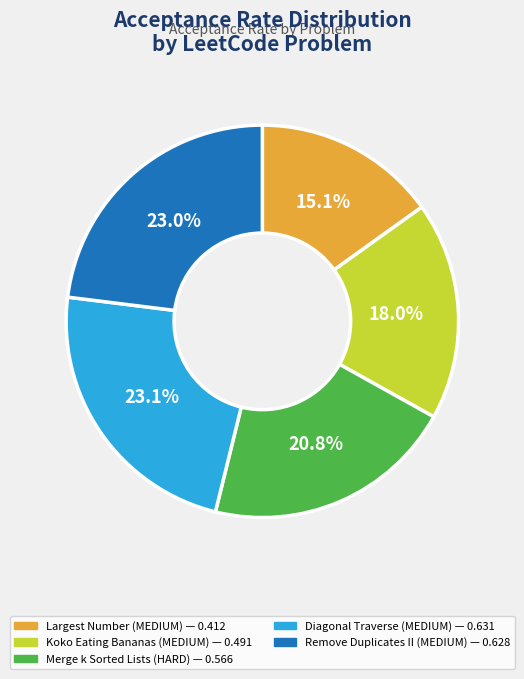

To the nearest percent, what is the average slice percentage?

20%